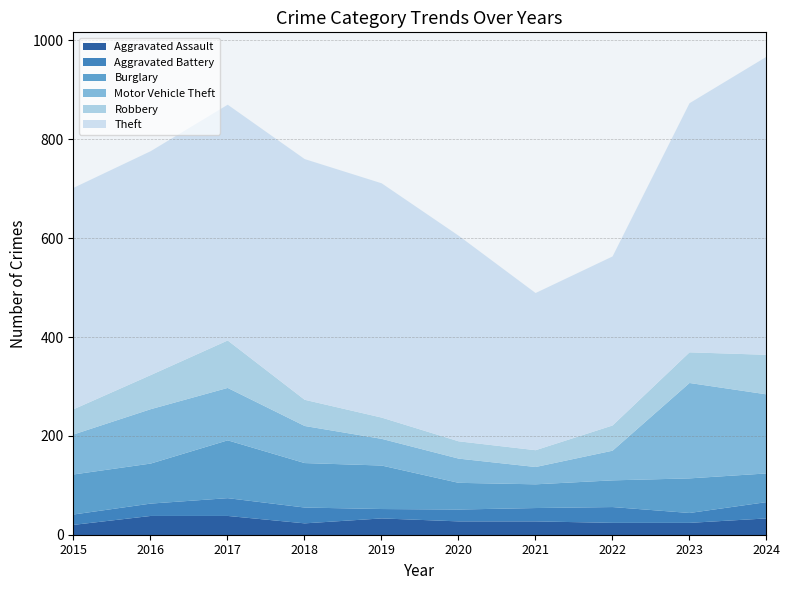

In Theft, how many points are lower than both neighbors (excluding endpoints)?

1